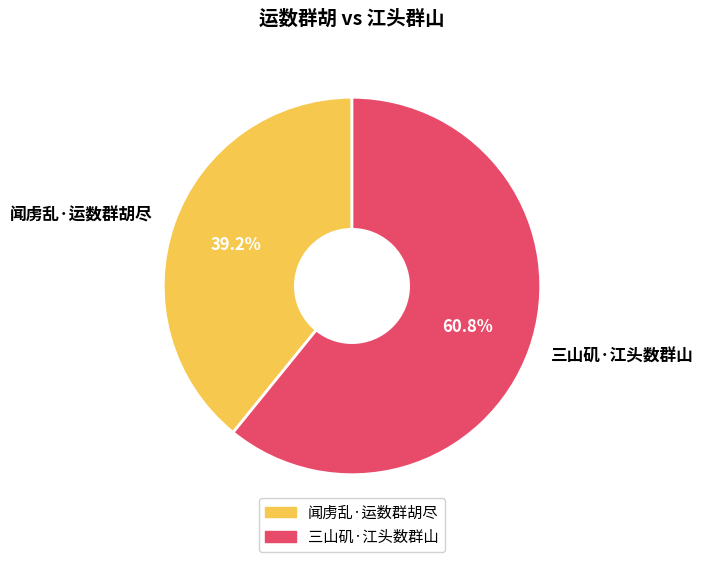

To the nearest percent, what percentage of the pie is 三山矶·江头数群山?

61%